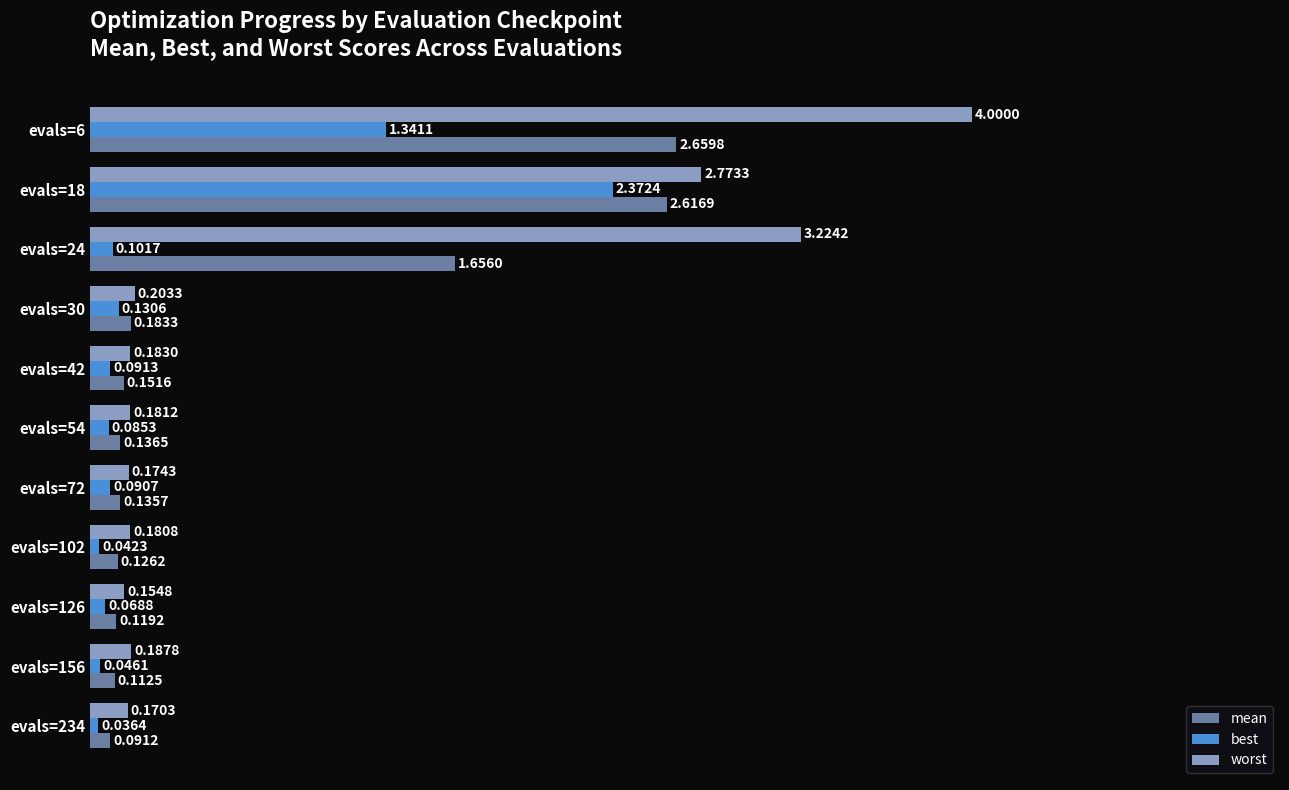

Which series changed the most between evals=156 and evals=234?

mean